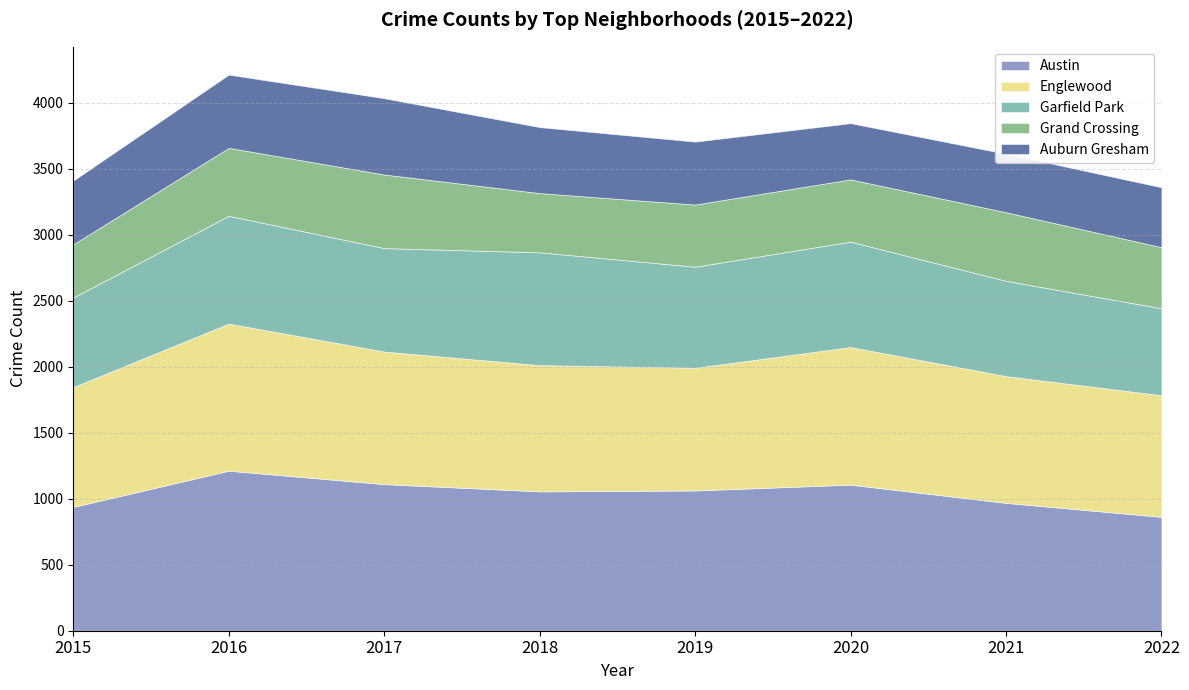

What is the difference between the maximum and minimum values in the Garfield Park series?

196